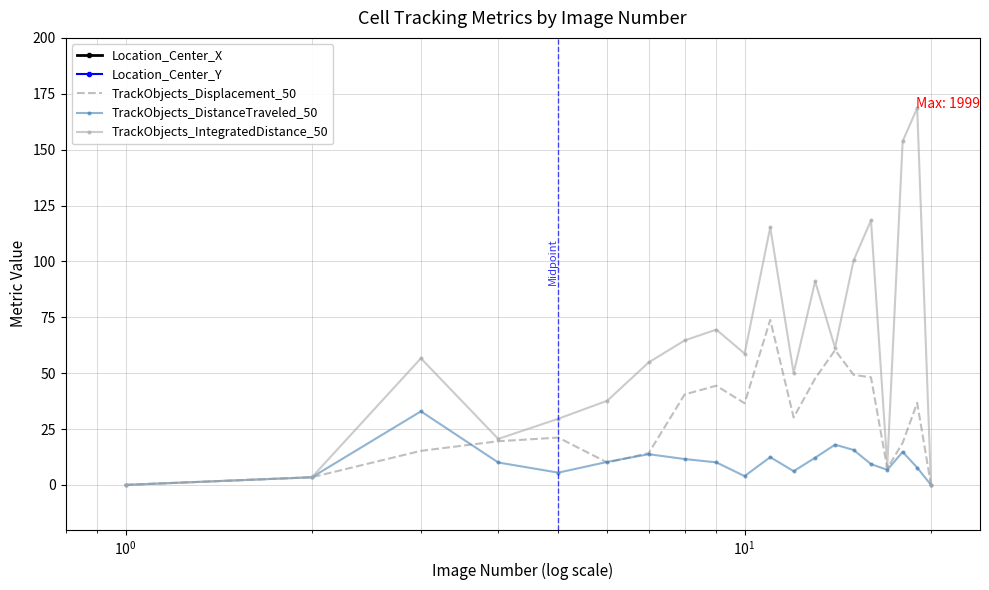

Which series has the largest range (max minus min)?

Location_Center_X